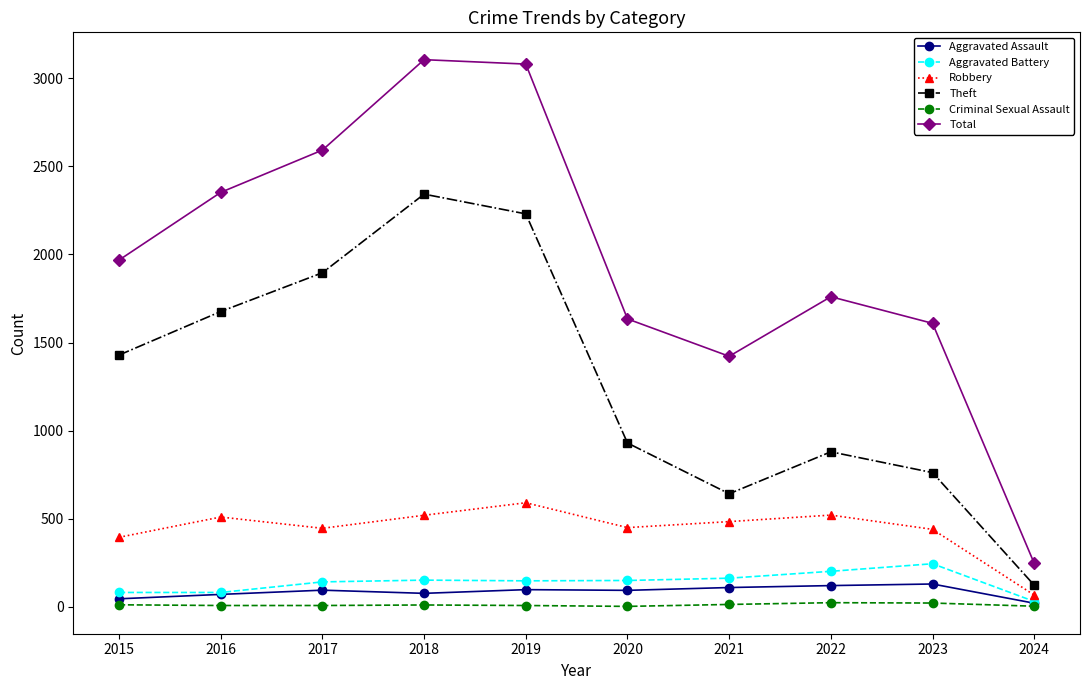

Does the chart display data point markers on the line(s)?

Yes